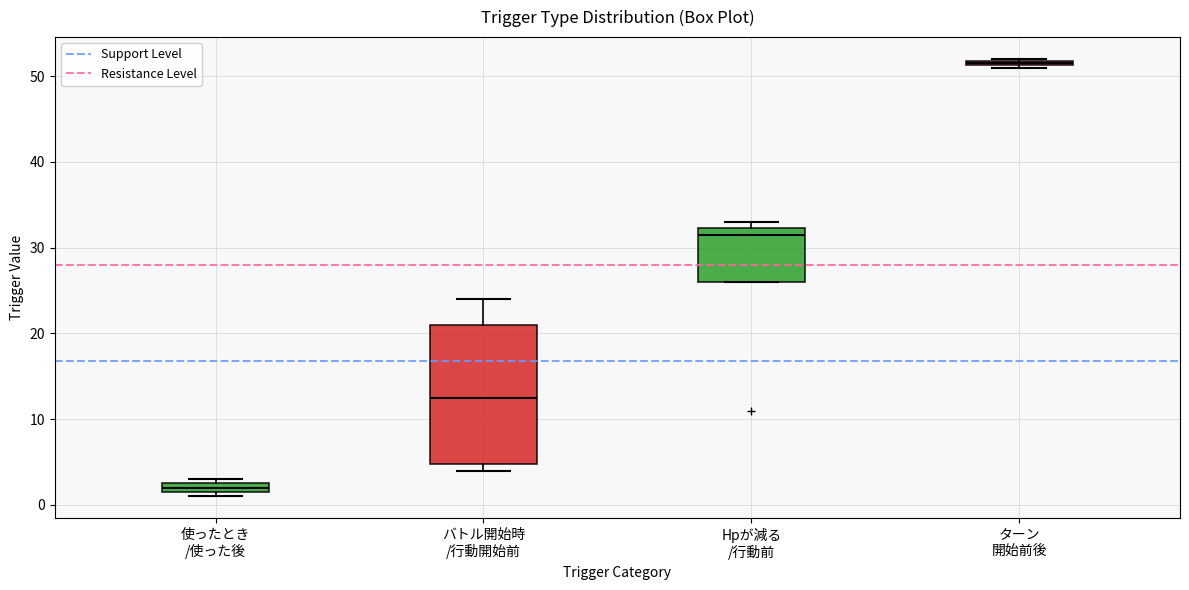

Where is the lower edge of the box for Hpが減る /行動前 on the y-axis? The values are not printed on the chart, so give them approximately, as read against the axis.

26